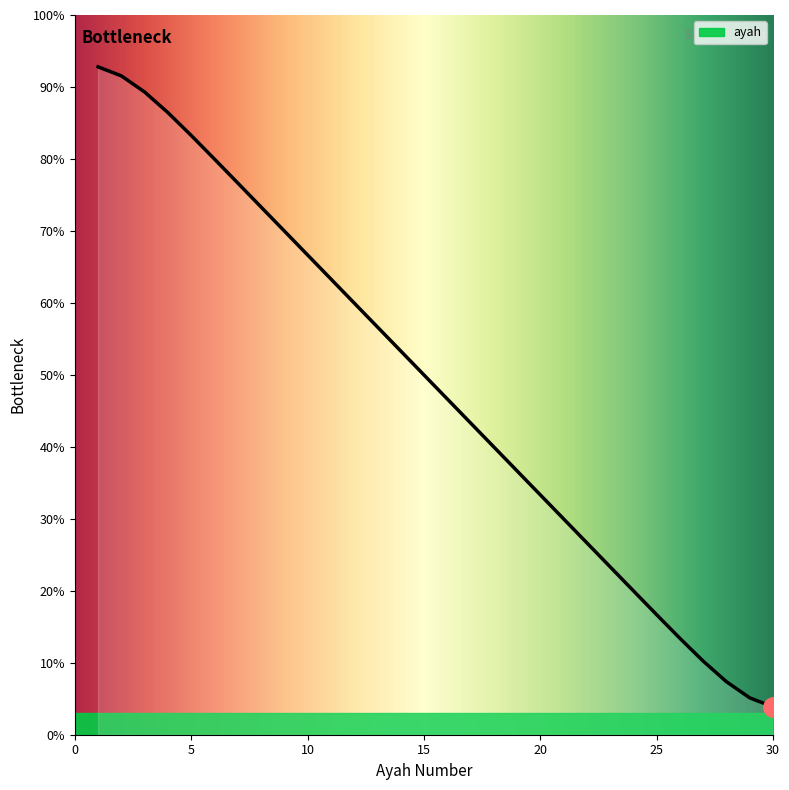

What is the maximum value shown in the chart?

92.8